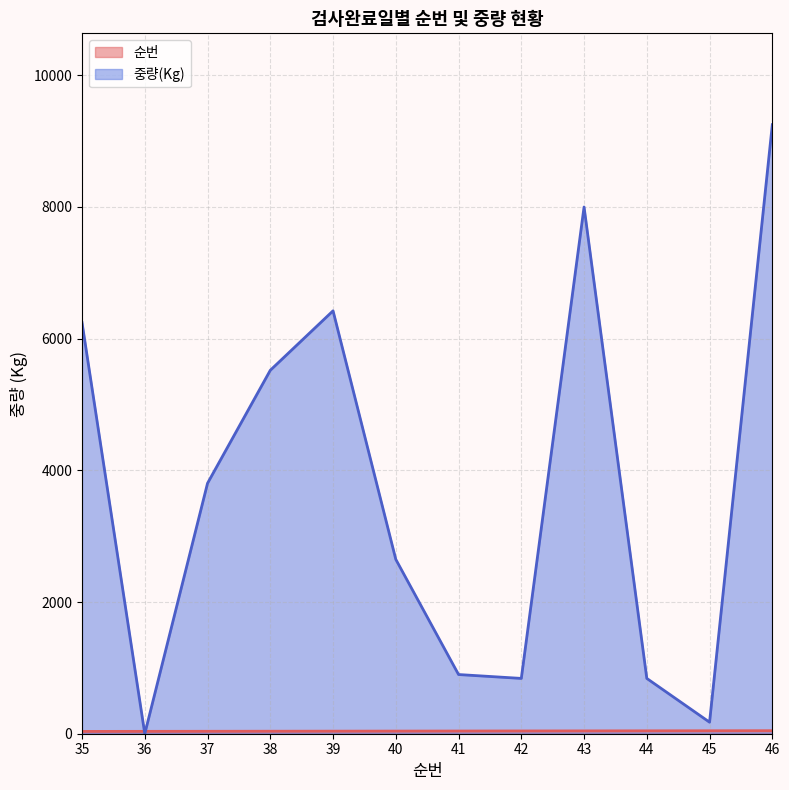

How many times do 중량(Kg) and 순번 cross each other?

2